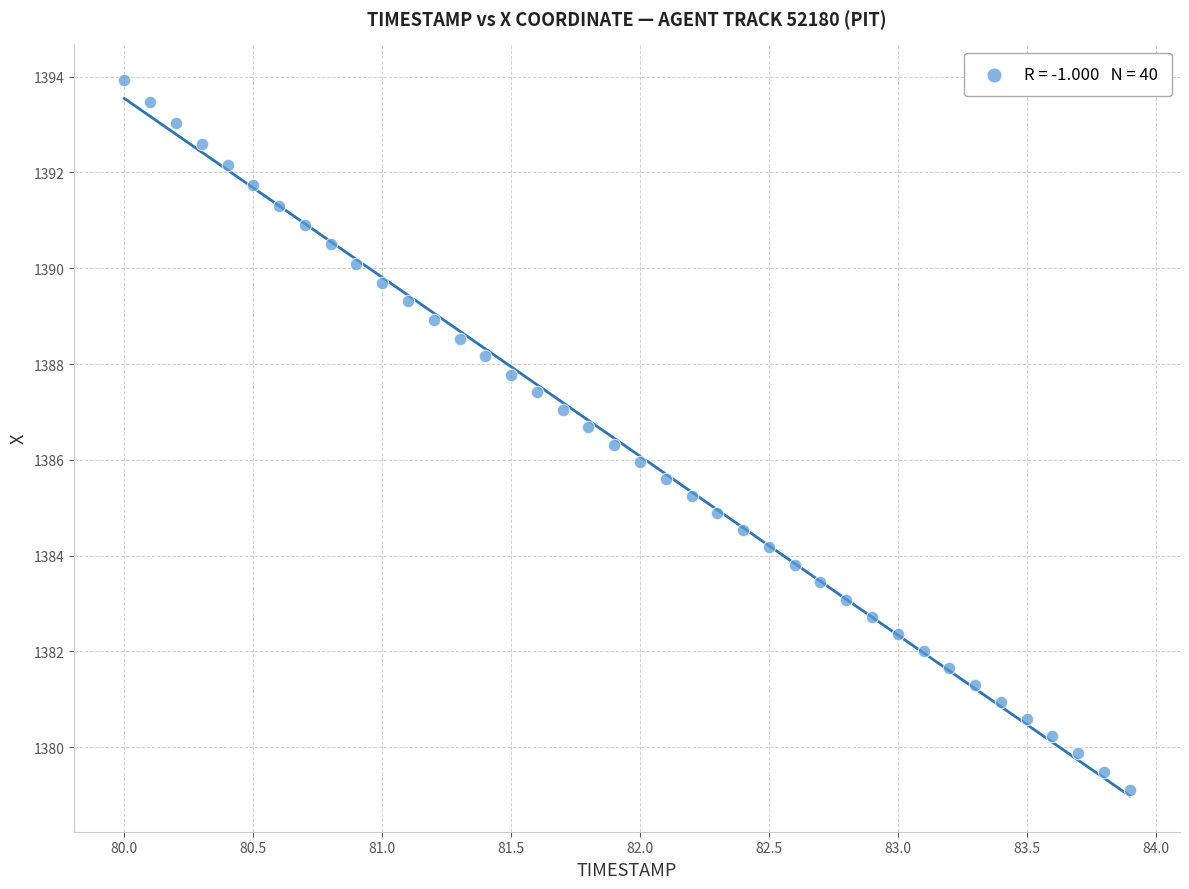

What is the range of X values (max minus min)?

3.9